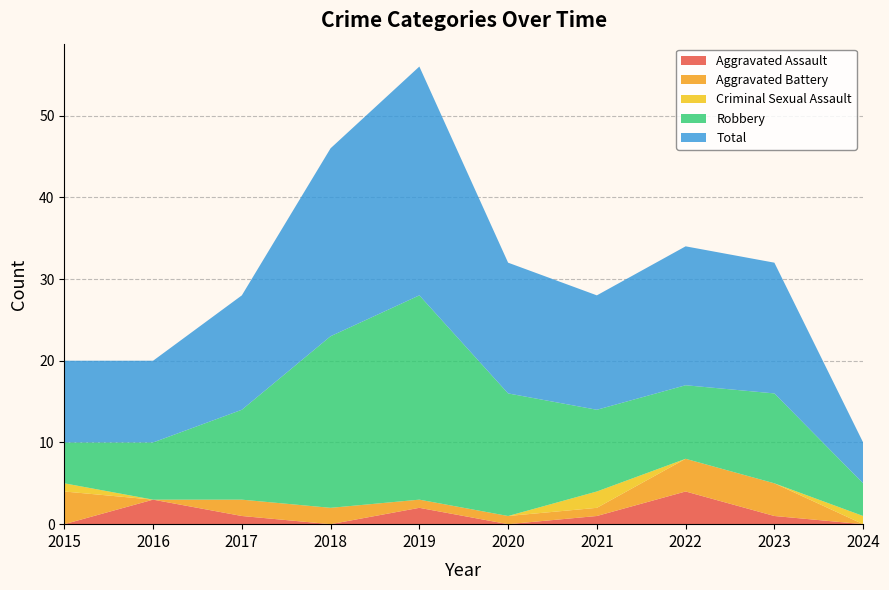

Reading left to right, extract all data points from this chart.

Aggravated Assault: 0	3	1	0	2	0	1	4	1	0
Aggravated Battery: 4	0	2	2	1	1	1	4	4	0
Criminal Sexual Assault: 1	0	0	0	0	0	2	0	0	1
Robbery: 5	7	11	21	25	15	10	9	11	4
Total: 10	10	14	23	28	16	14	17	16	5